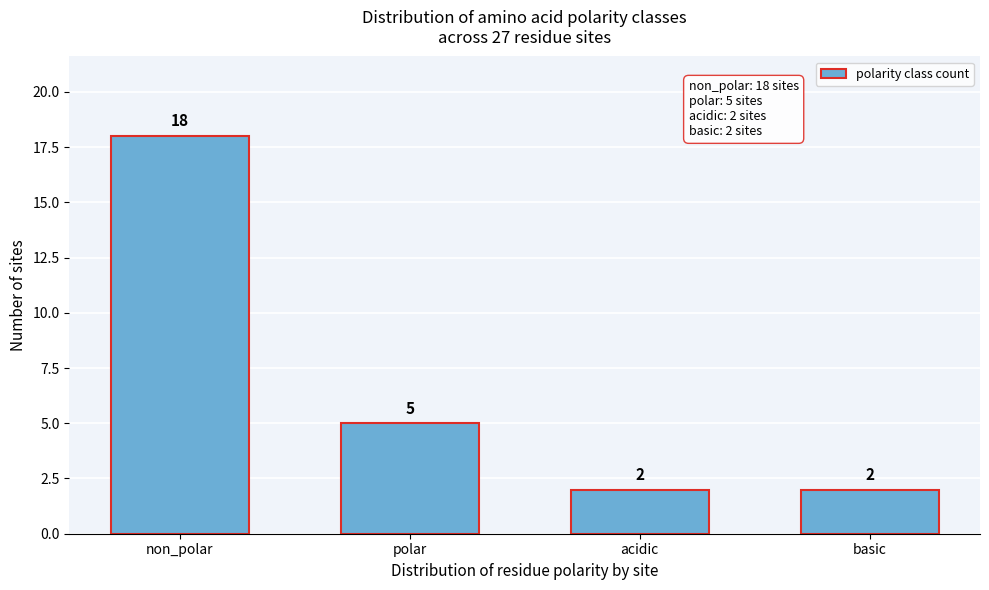

Reading left to right, list all the values displayed in this chart.

non_polar=18	polar=5	acidic=2	basic=2